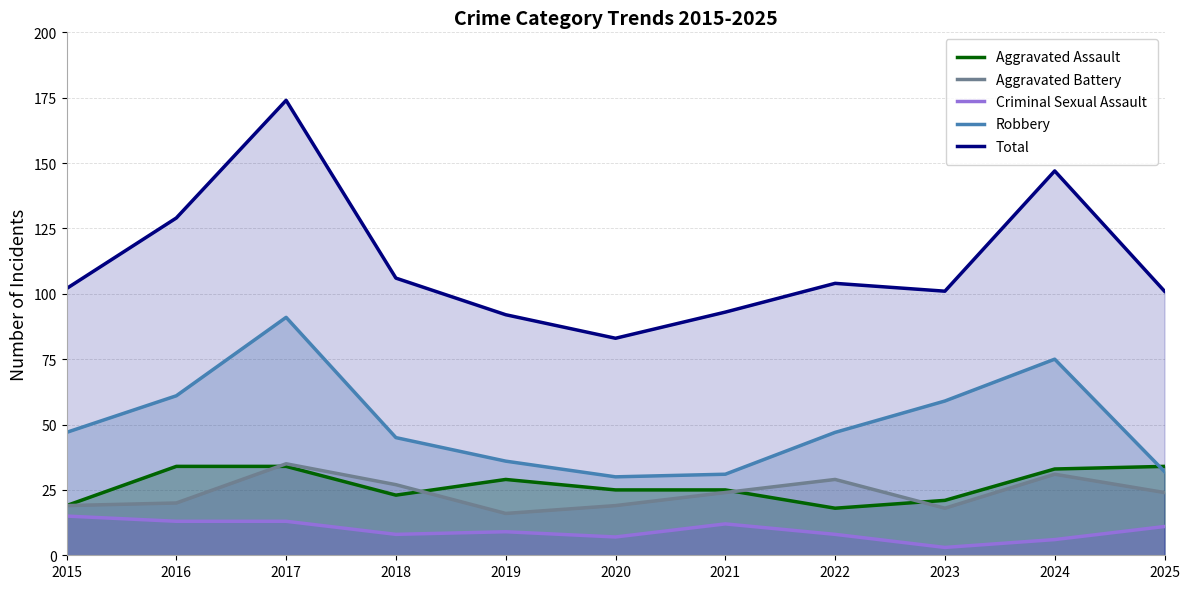

Does the chart display data point markers on the line(s)?

No